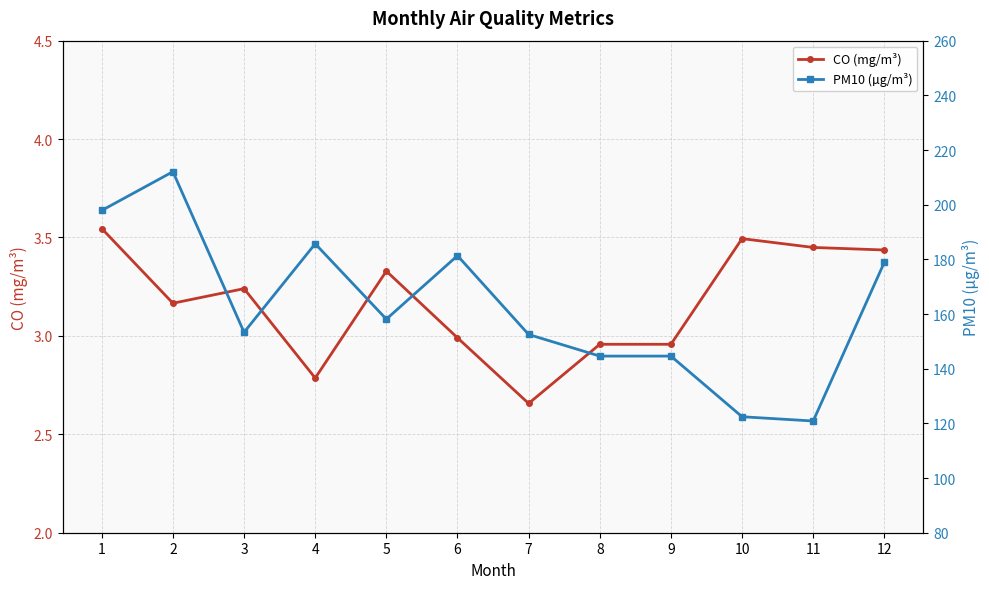

How many lines are shown in the chart?

2